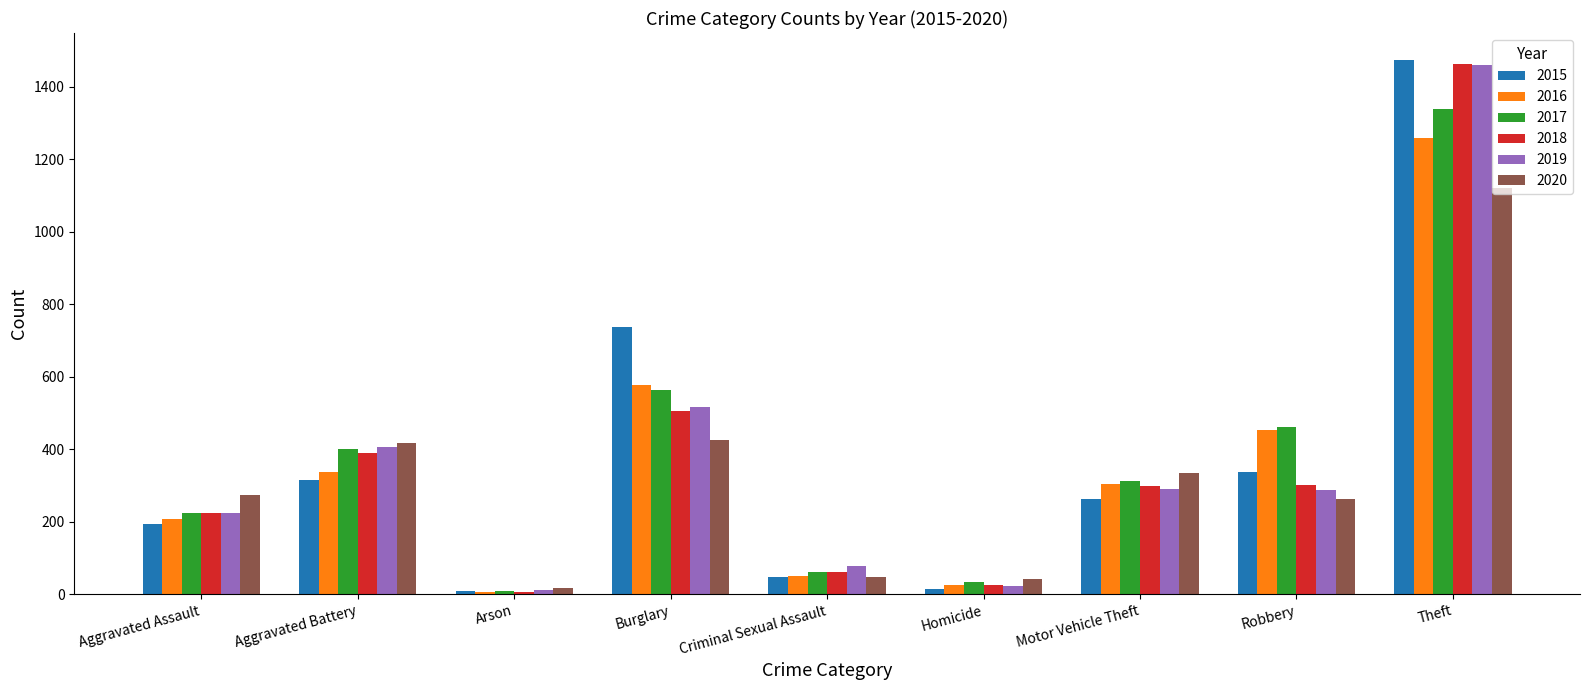

At which label does 2017 reach its peak?

Theft